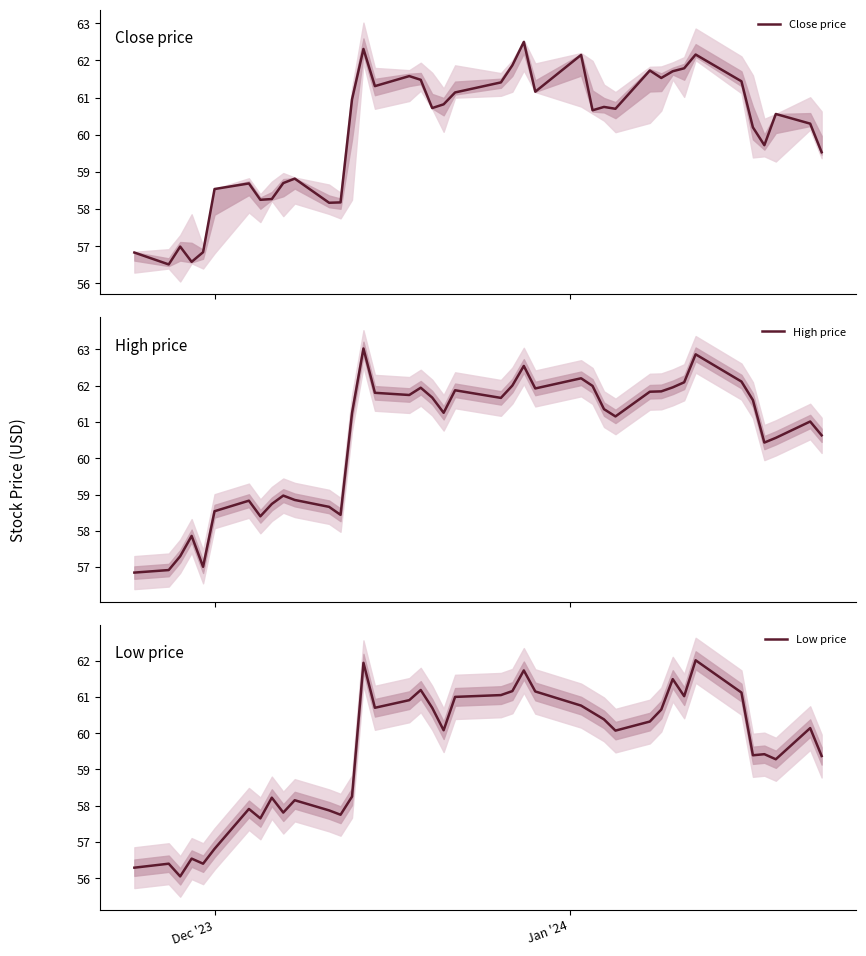

In High price, how many points are higher than both neighbors (excluding endpoints)?

10